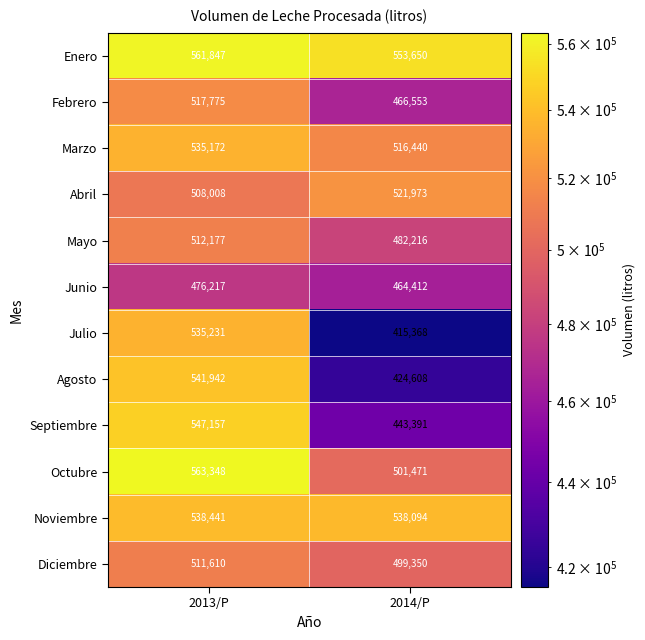

Reading left to right, extract all data points from this chart.

Enero: 561847	553650
Febrero: 517775	466553
Marzo: 535172	516440
Abril: 508008	521973
Mayo: 512177	482216
Junio: 476217	464412
Julio: 535231	415368
Agosto: 541942	424608
Septiembre: 547157	443391
Octubre: 563348	501471
Noviembre: 538441	538094
Diciembre: 511610	499350